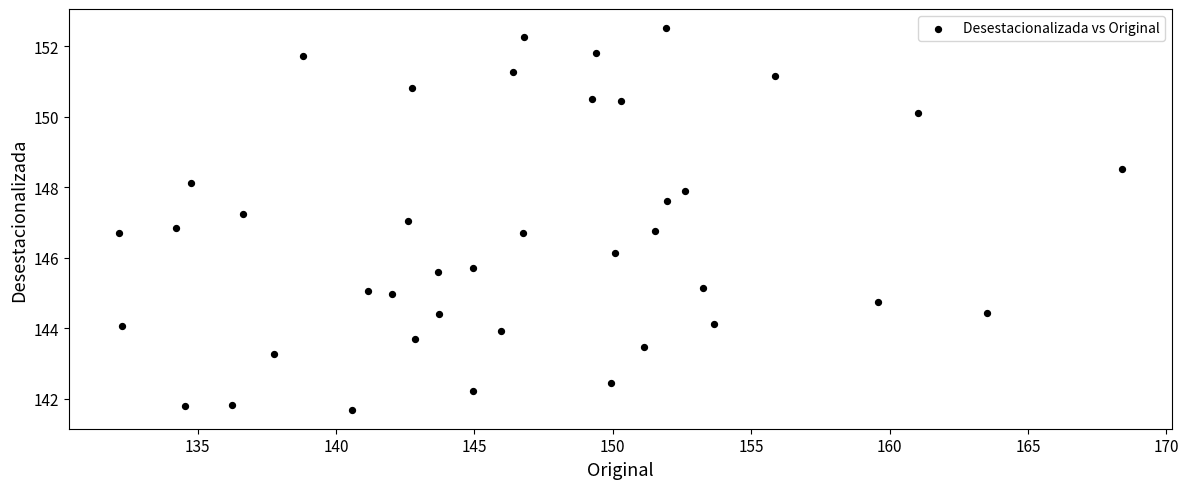

What is the range of X values (max minus min)?

36.2